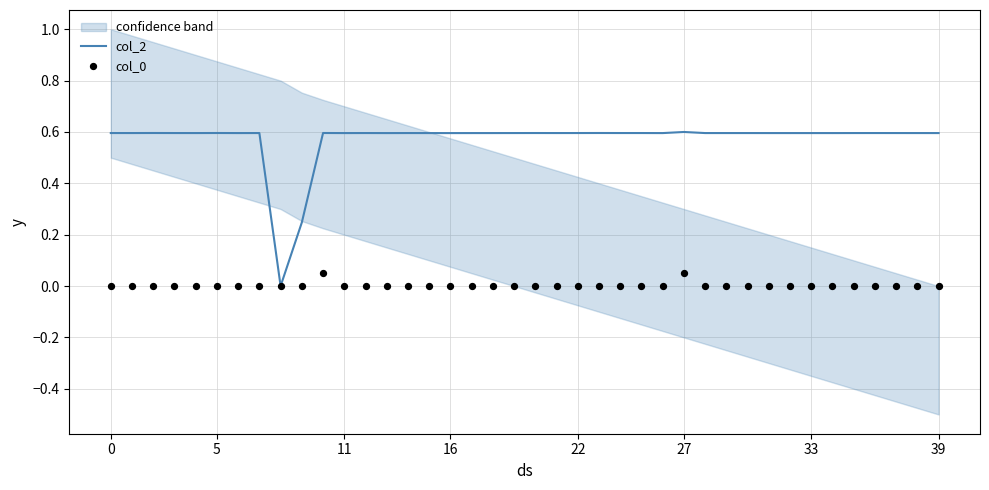

What are all the series names shown in the legend?

col_2, col_0